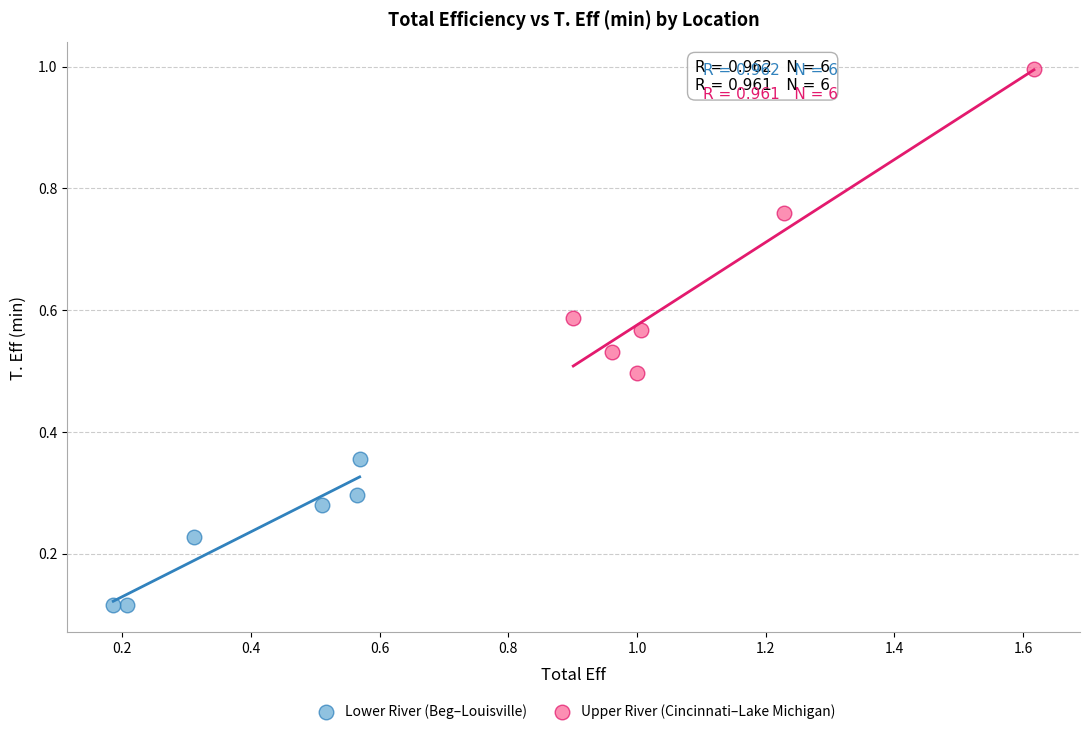

Which series contains the highest Y value?

Upper River (Cincinnati–Lake Michigan)